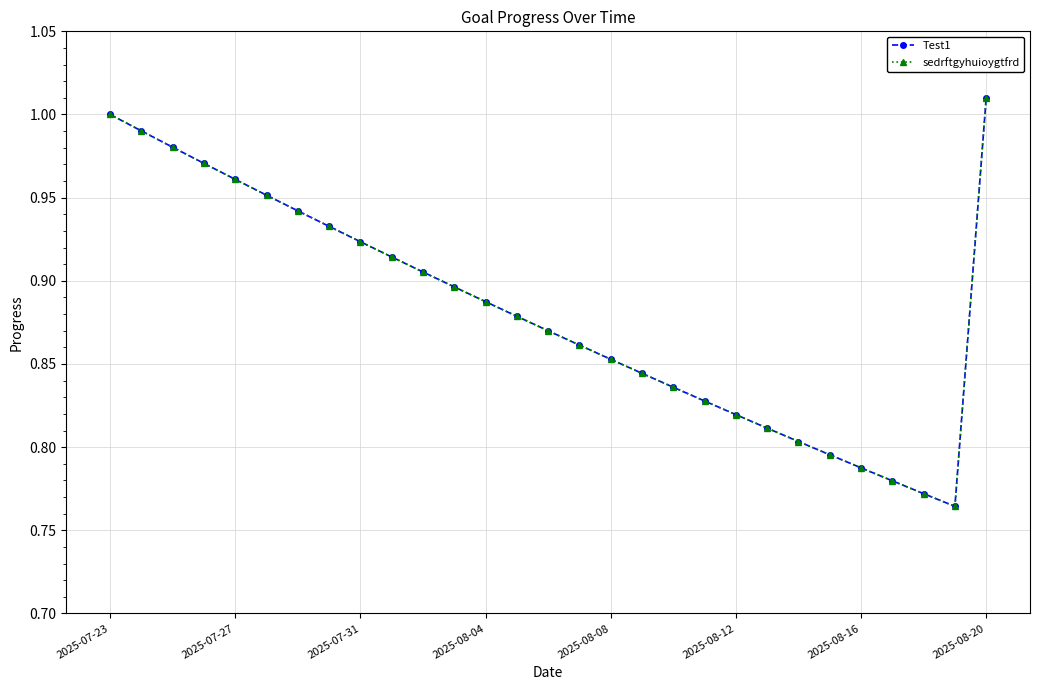

Does the chart have visible grid lines?

Yes